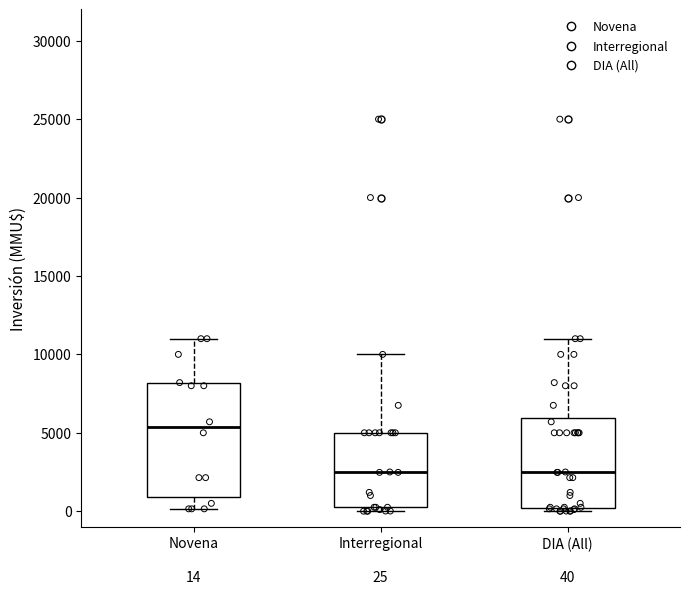

Comparing the boxes themselves (not the whiskers), which one is the tallest?

Novena